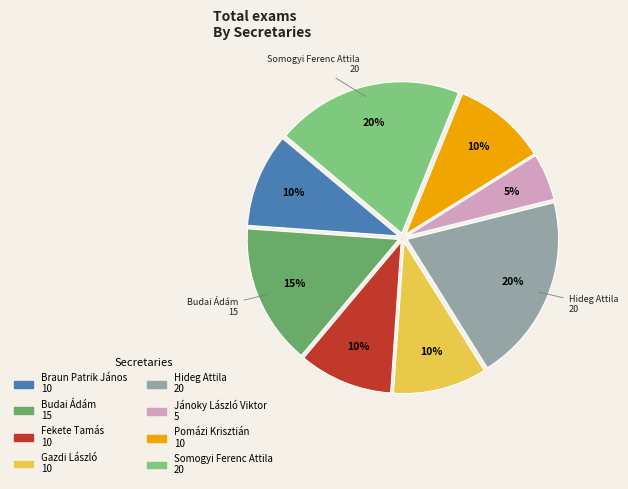

To the nearest percent, what is the difference between the largest and smallest slice percentages?

15%